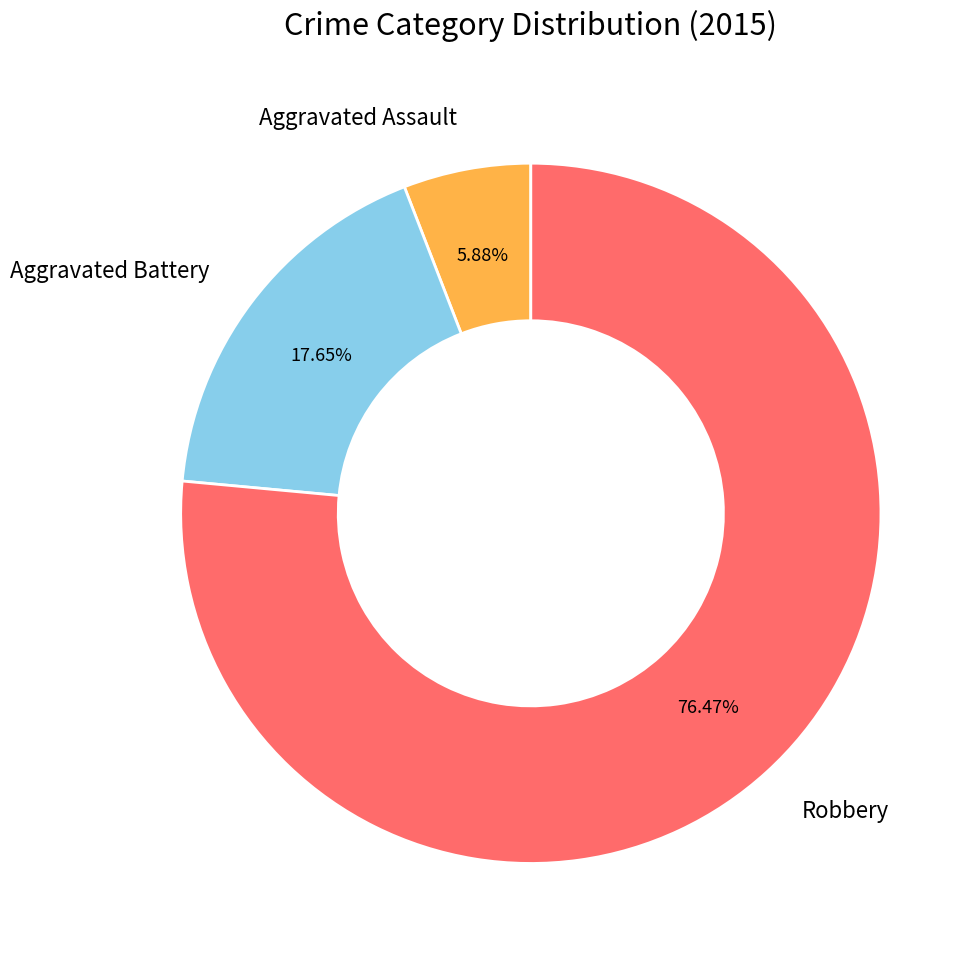

Approximately how many times larger is the value at Aggravated Battery compared to Aggravated Assault?

3.0